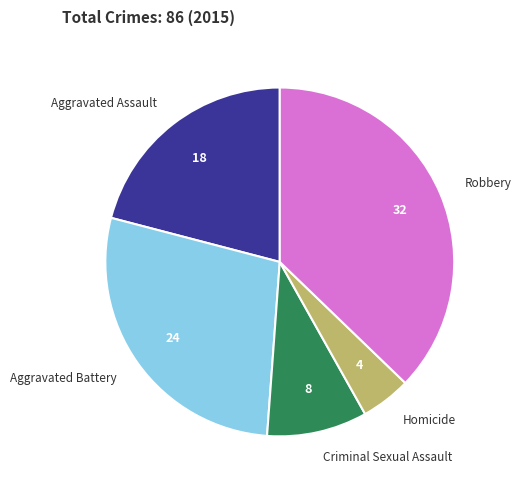

Does any single category account for the majority?

No